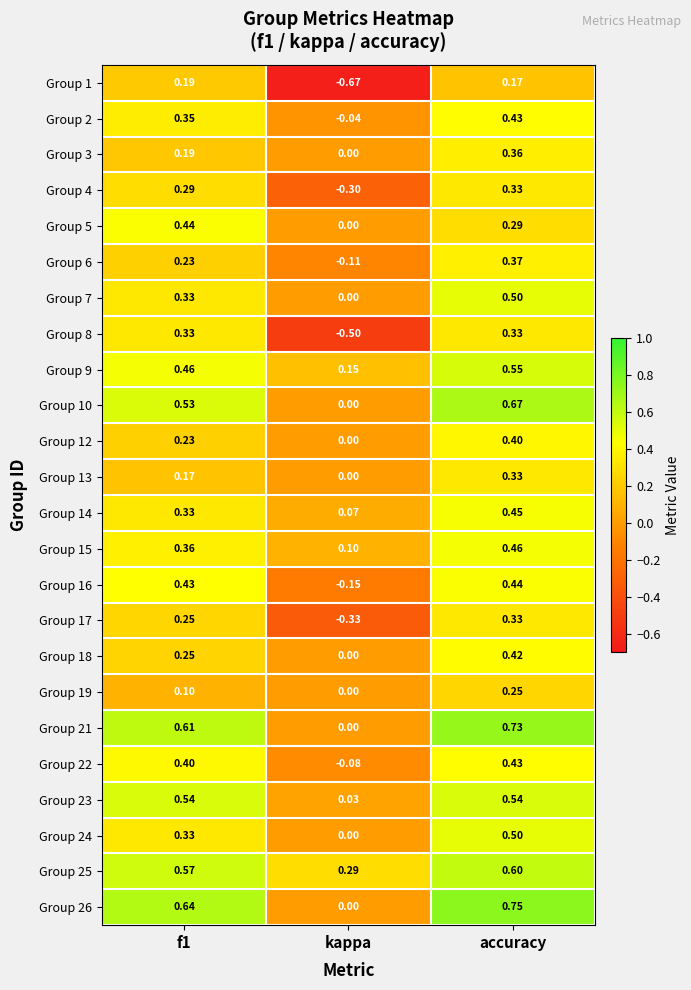

Which category has the lowest value in the Group 19 series?

kappa